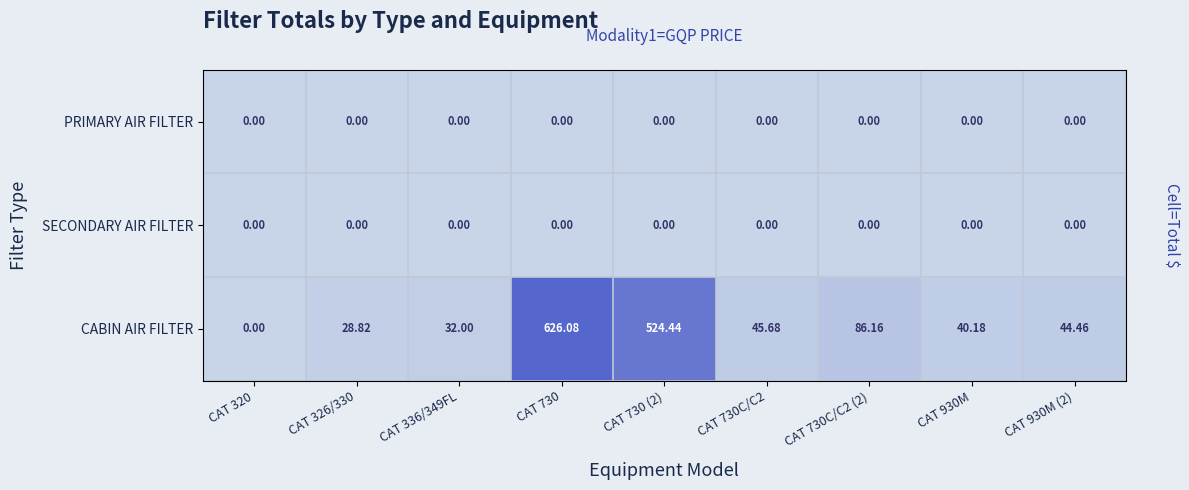

Is the value of SECONDARY AIR FILTER at CAT 930M (2) greater than the value of CABIN AIR FILTER at CAT 730?

No